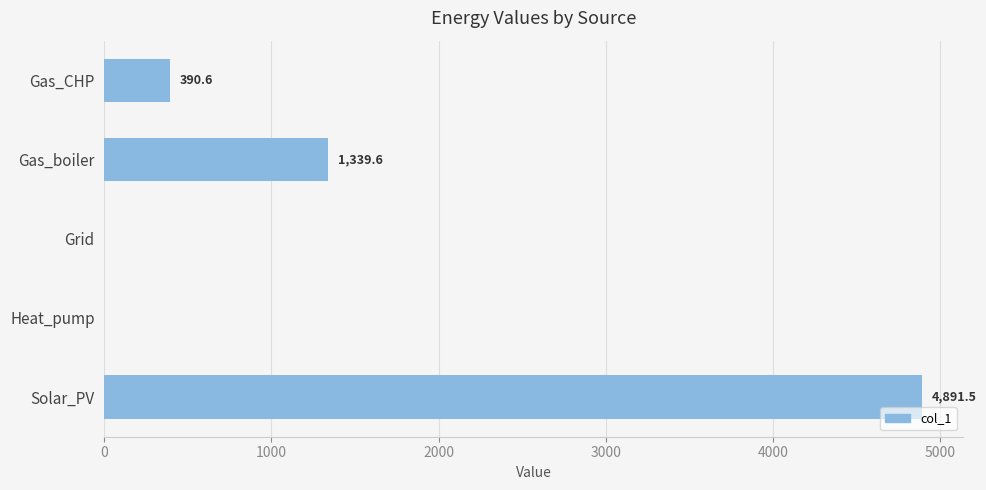

Are the bars horizontal?

Yes